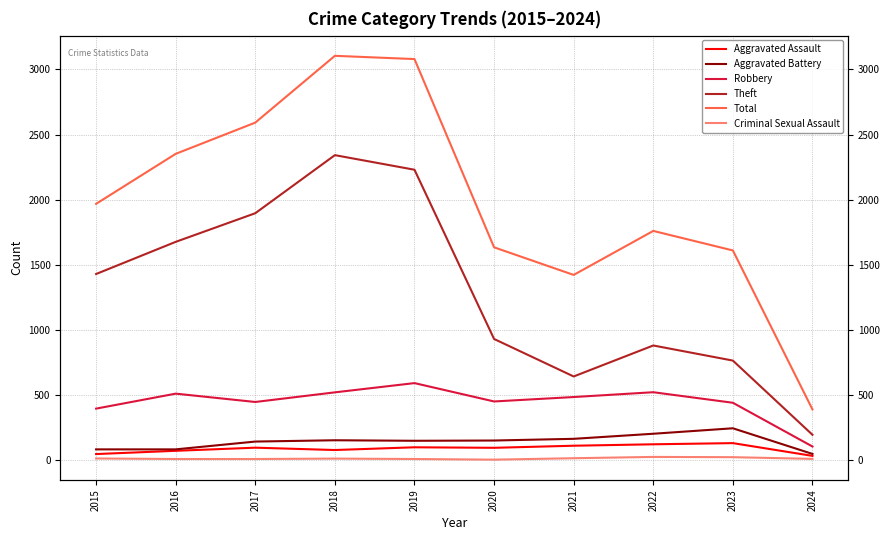

In Criminal Sexual Assault, how many points are higher than both neighbors (excluding endpoints)?

2